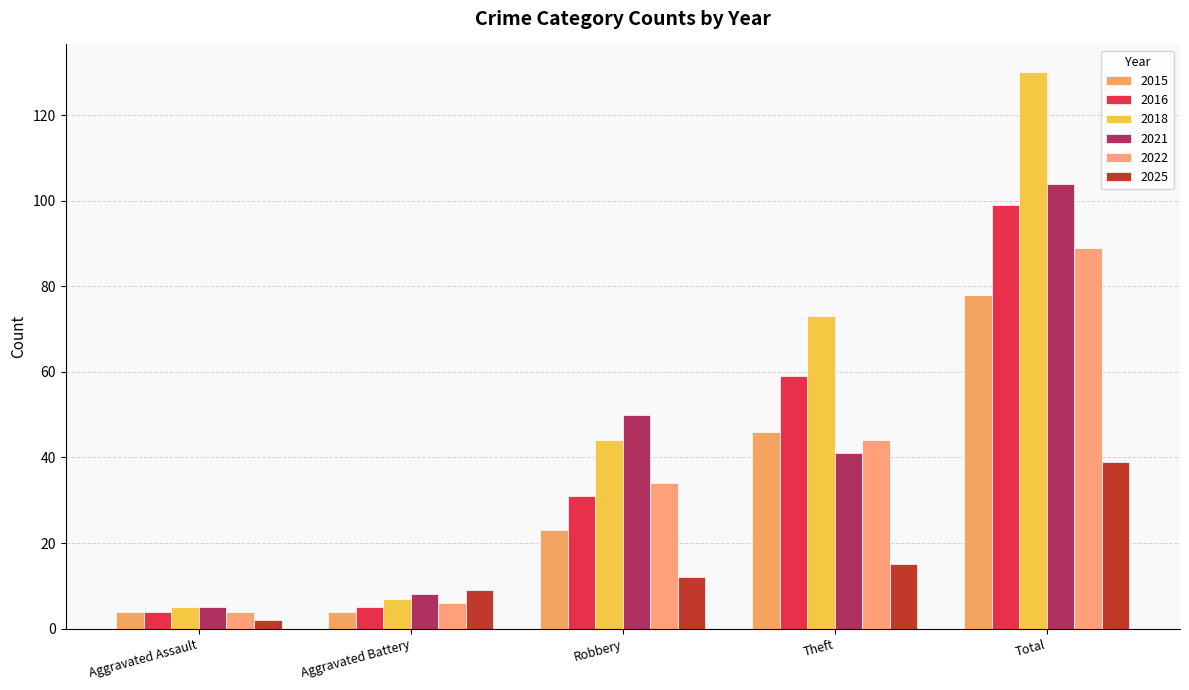

Where is 2021 nearest to the value 54?

Robbery